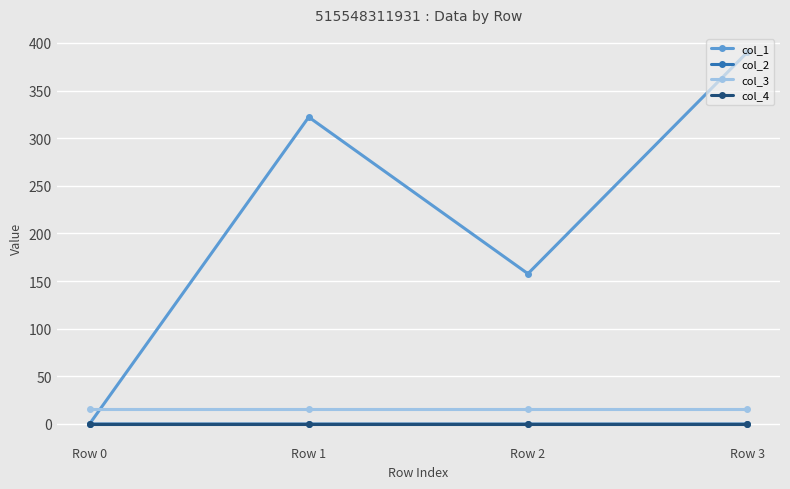

What is the difference between the highest and lowest values at Row 3?

390.0